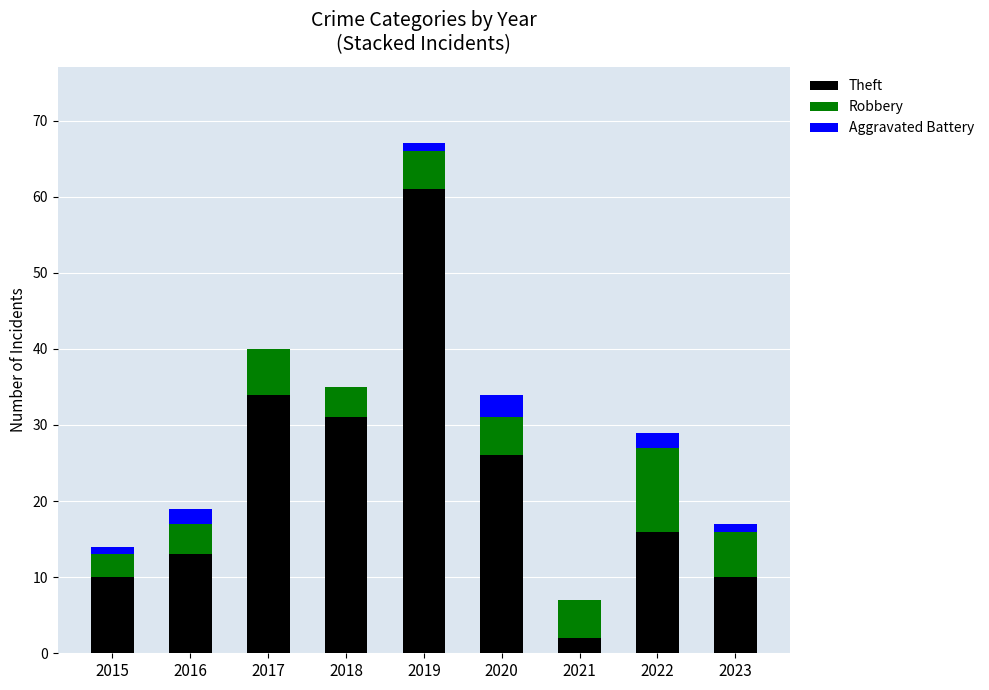

The value of Theft at 2016 is 13. True or false?

True